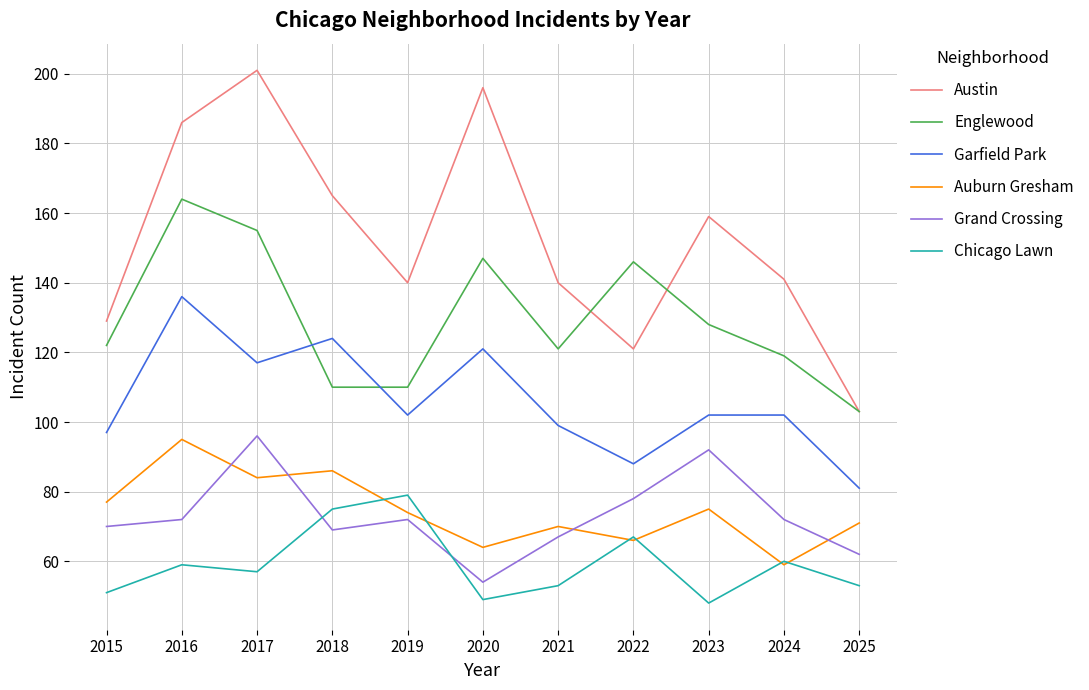

At which label is Austin closest to 152?

2023